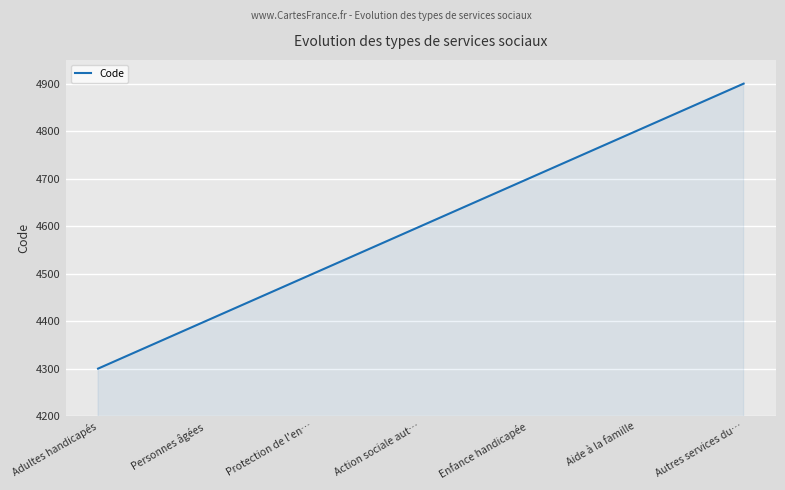

The value at Enfance handicapée is 1723. True or false?

False